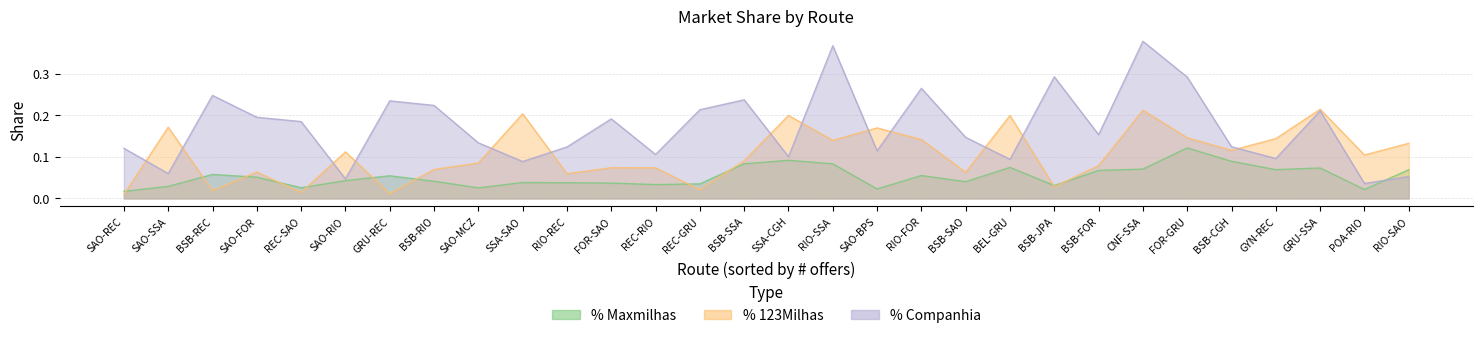

What is the total value across all series at SAO-BPS?

0.3